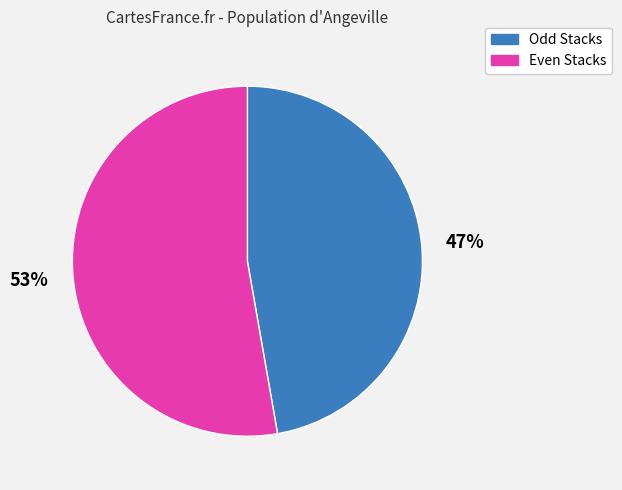

Is there a majority slice in this chart?

Yes